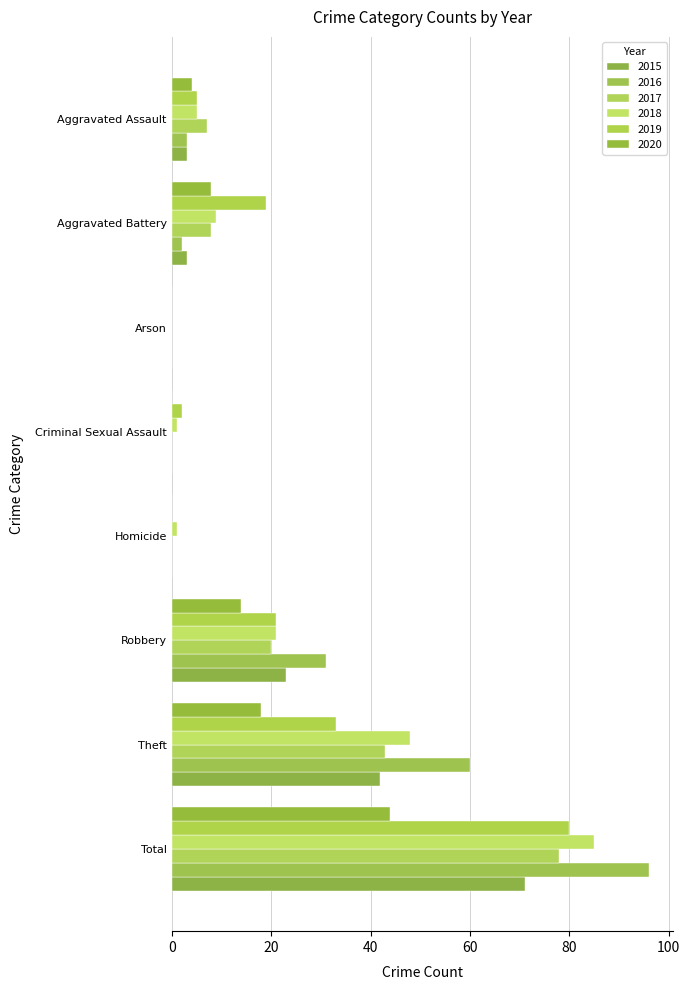

Which label corresponds to the smallest value in the chart?

Arson